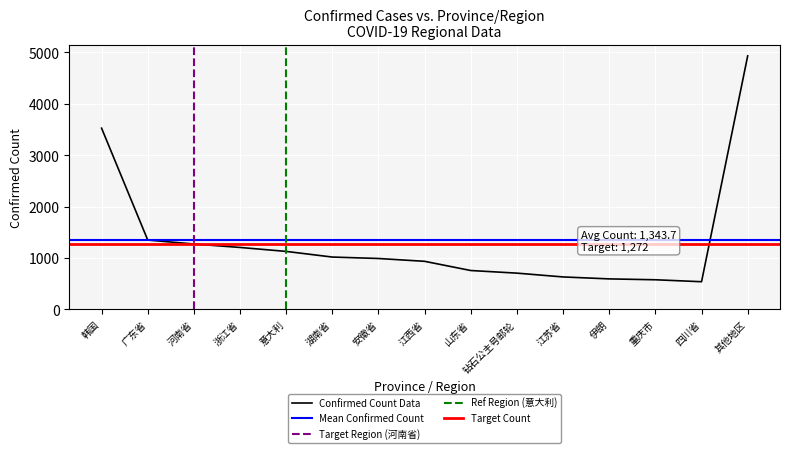

What is the change in value from 四川省 to 其他地区?

+4395